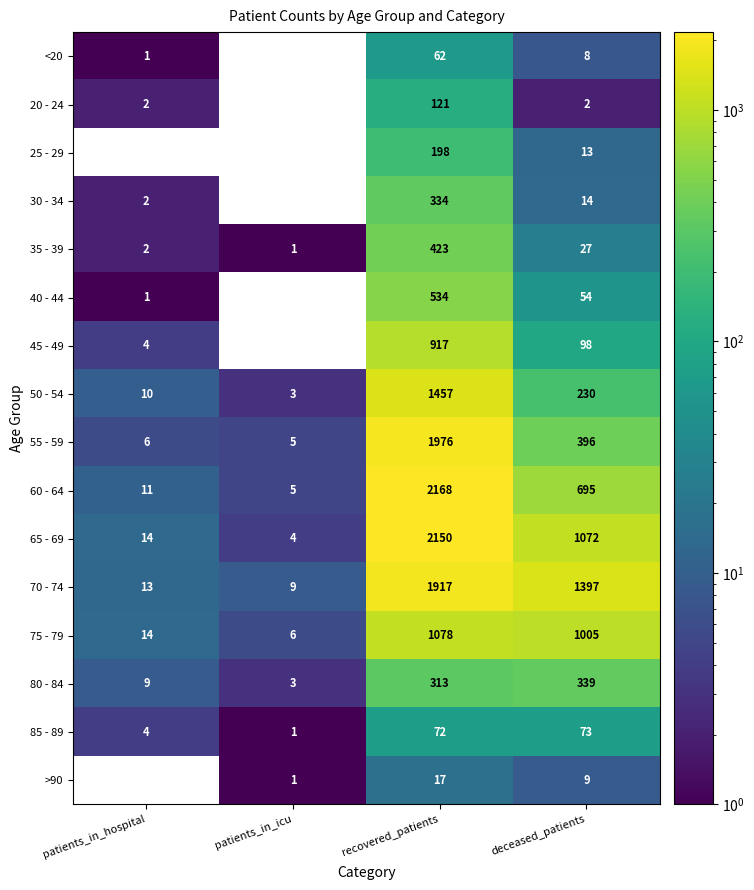

What is the sum of the <20 values at deceased_patients and recovered_patients?

70